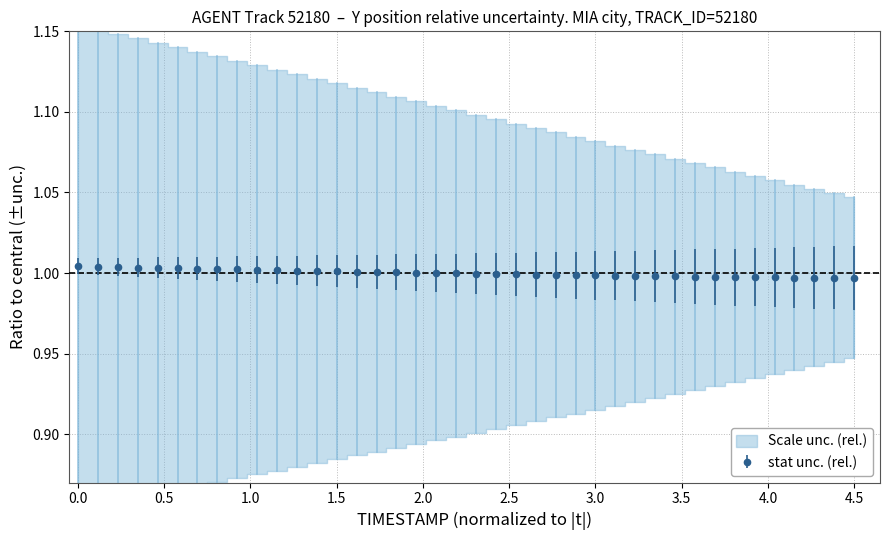

Does the chart have visible grid lines?

Yes